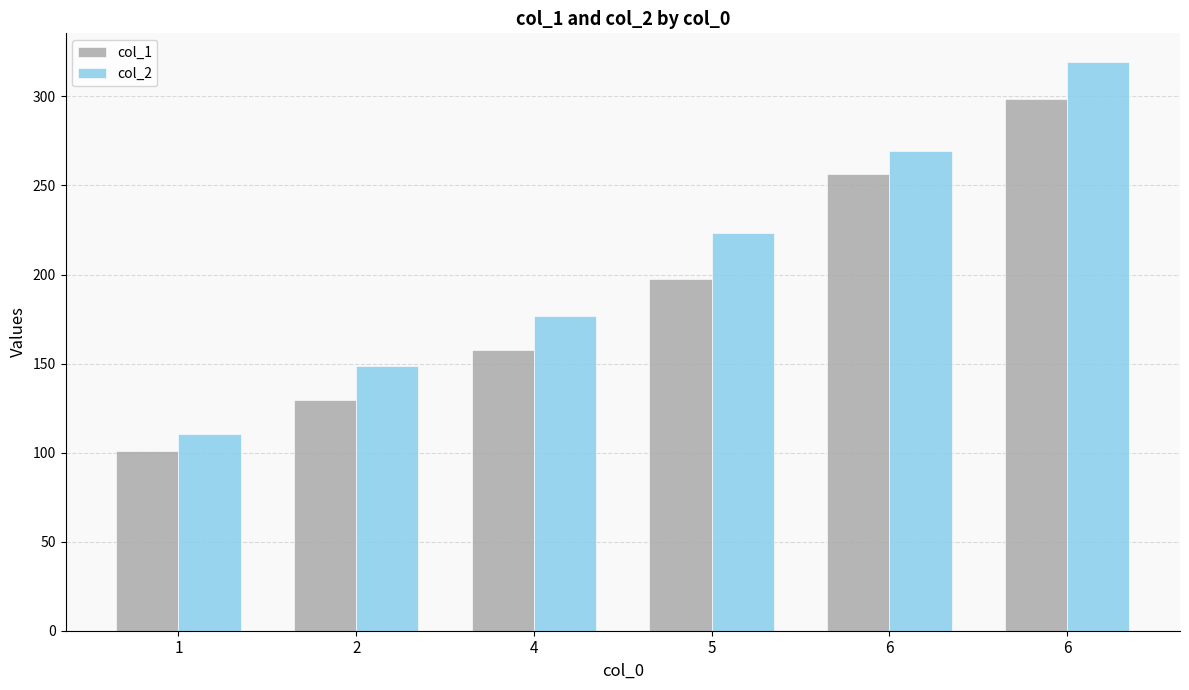

Count the number of data series in this chart.

2